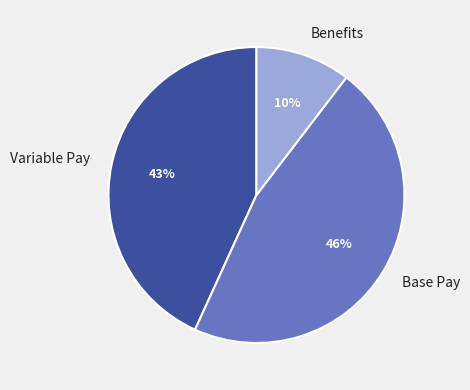

To the nearest percent, what is the average slice percentage?

33%